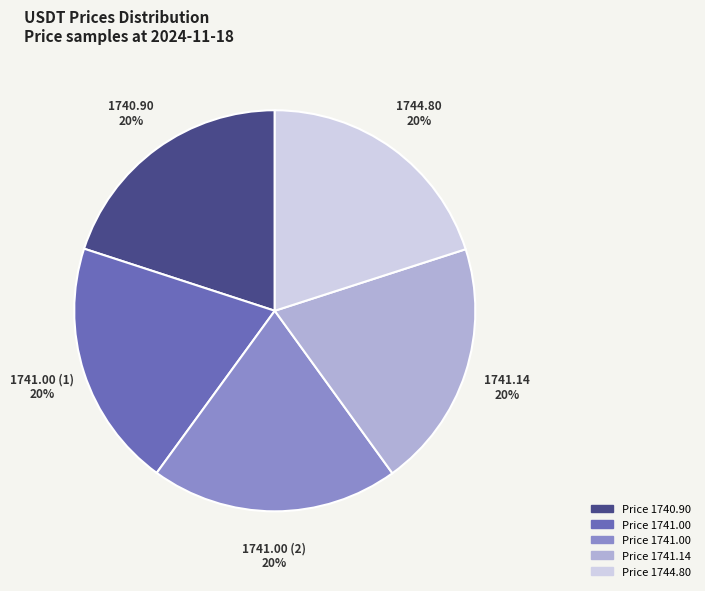

Is there a majority slice in this chart?

No